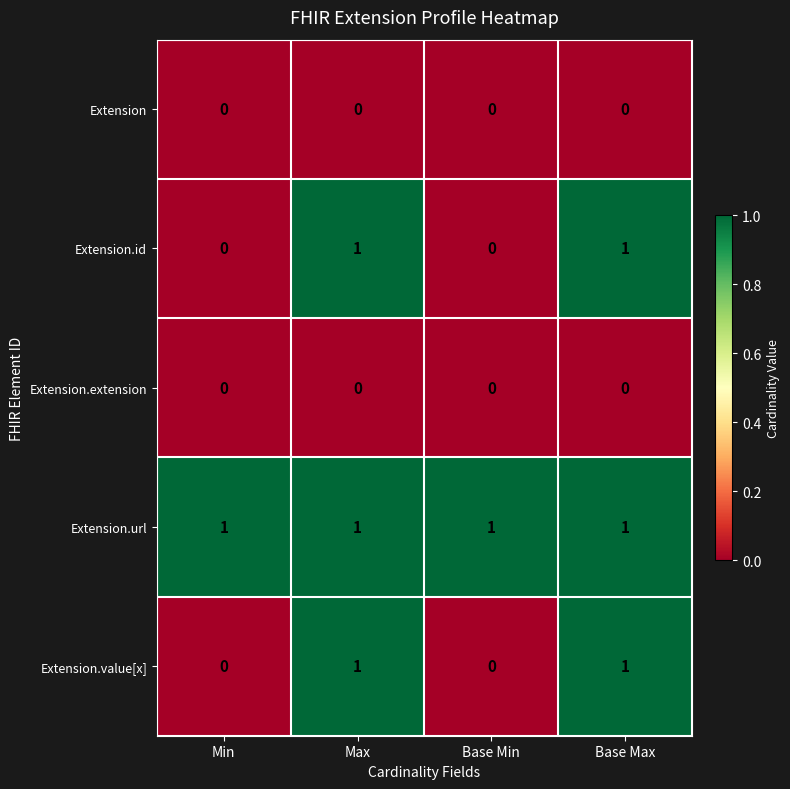

What is the sum of all Extension.url values?

4